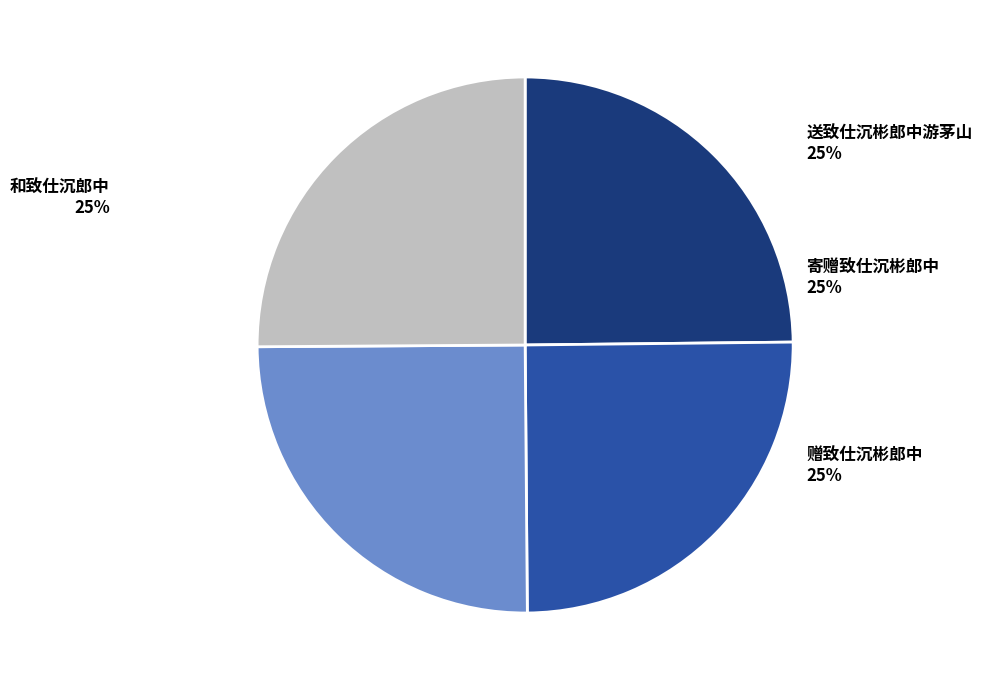

True or false: 和致仕沉郎中 accounts for 25% of the total.

True